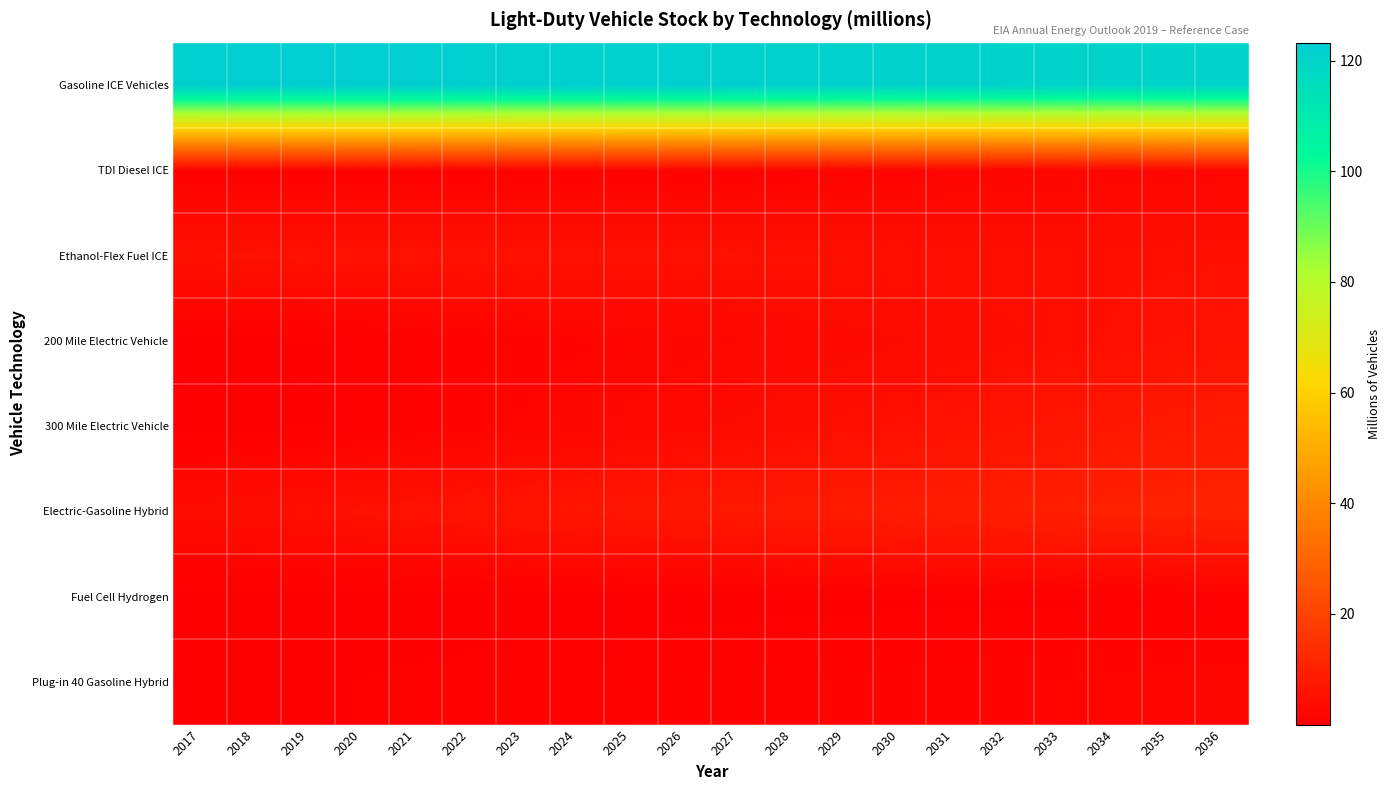

Rank the series by their maximum value, from lowest to highest.

Fuel Cell Hydrogen, Plug-in 40 Gasoline Hybrid, TDI Diesel ICE, Ethanol-Flex Fuel ICE, 200 Mile Electric Vehicle, 300 Mile Electric Vehicle, Electric-Gasoline Hybrid, Gasoline ICE Vehicles